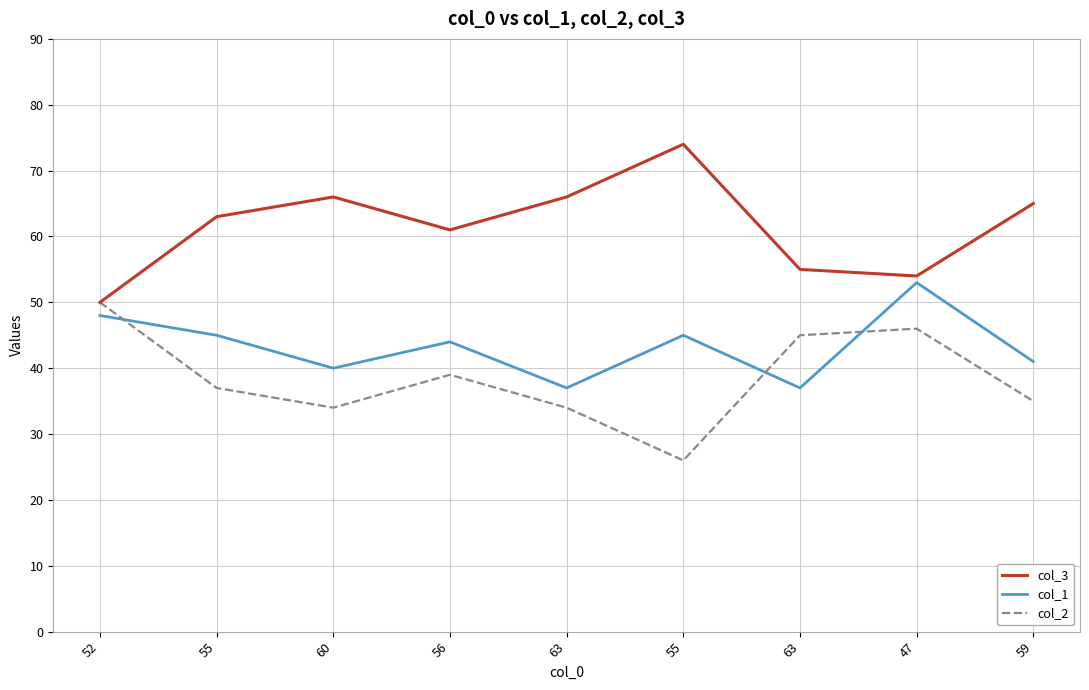

Which label corresponds to the smallest value in the chart?

55